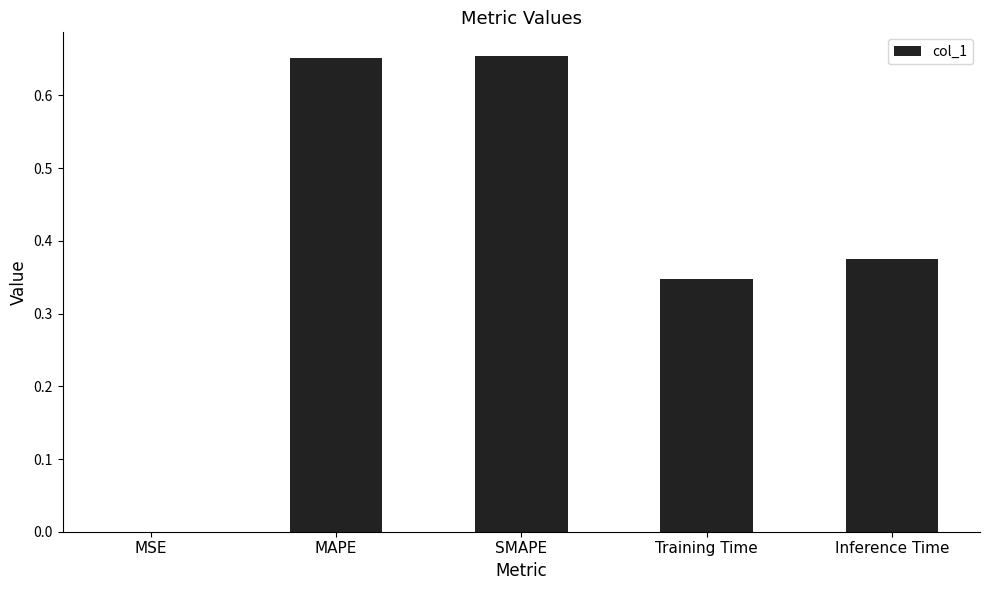

Between SMAPE and Training Time, which is larger?

SMAPE